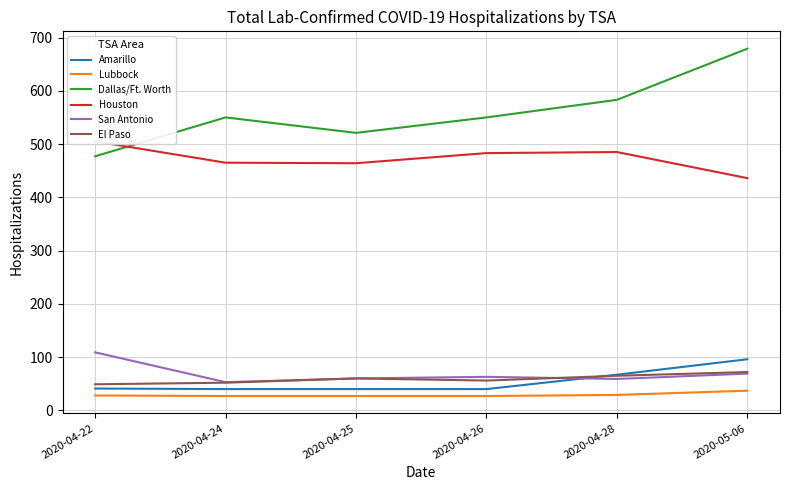

At how many categories does at least one series exceed 518?

5